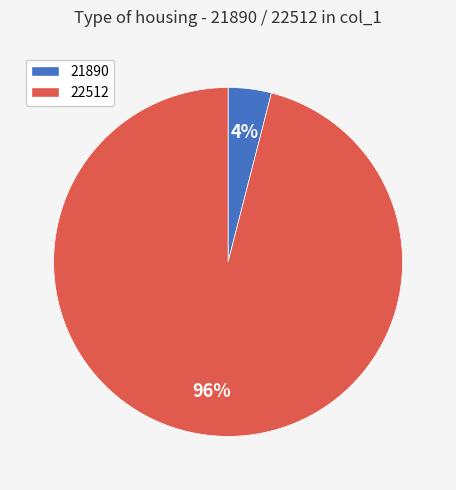

Is 22512 the majority of the pie?

Yes